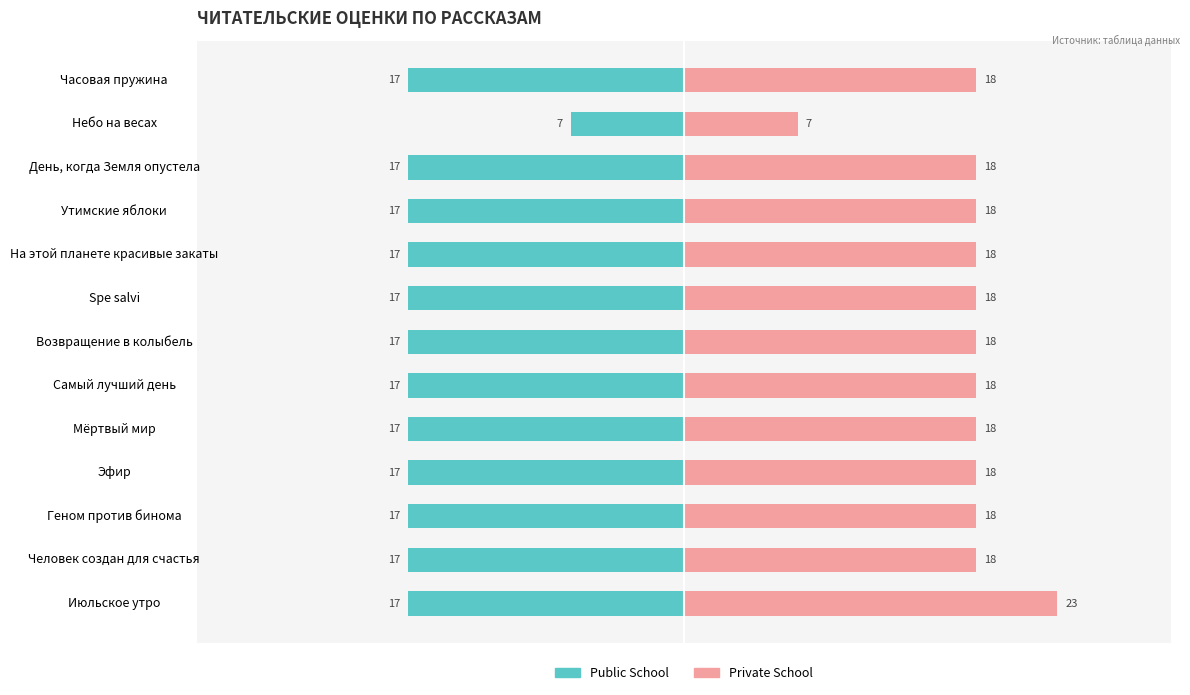

How many groups of bars are there?

13